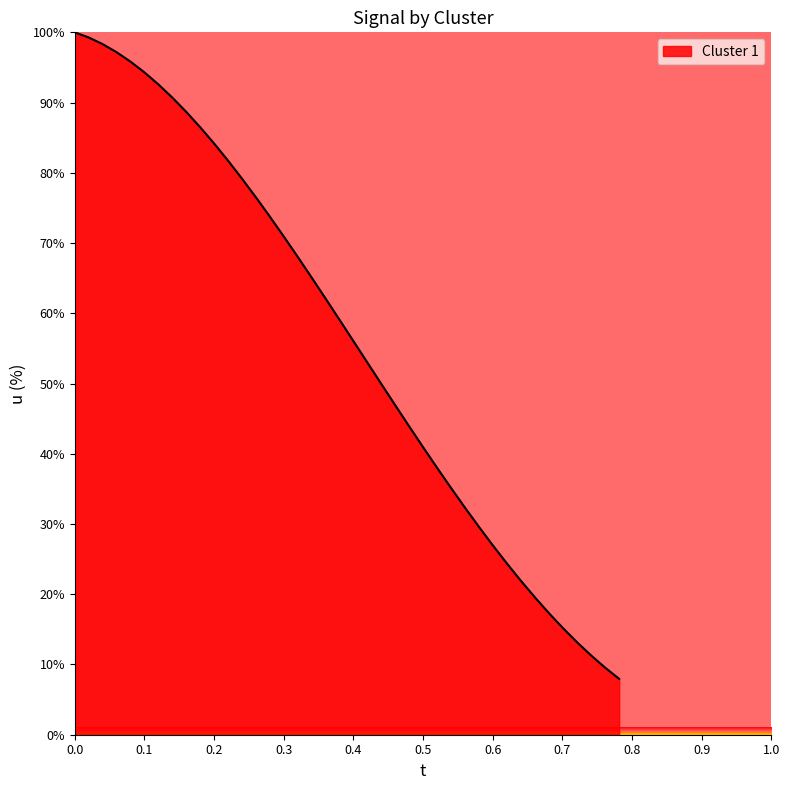

What is the minimum value shown in the chart?

7.9